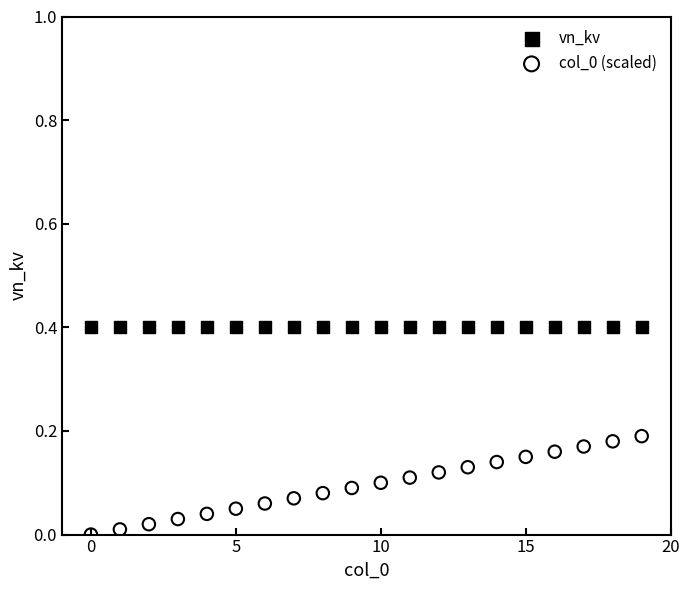

Which series contains the highest Y value?

vn_kv